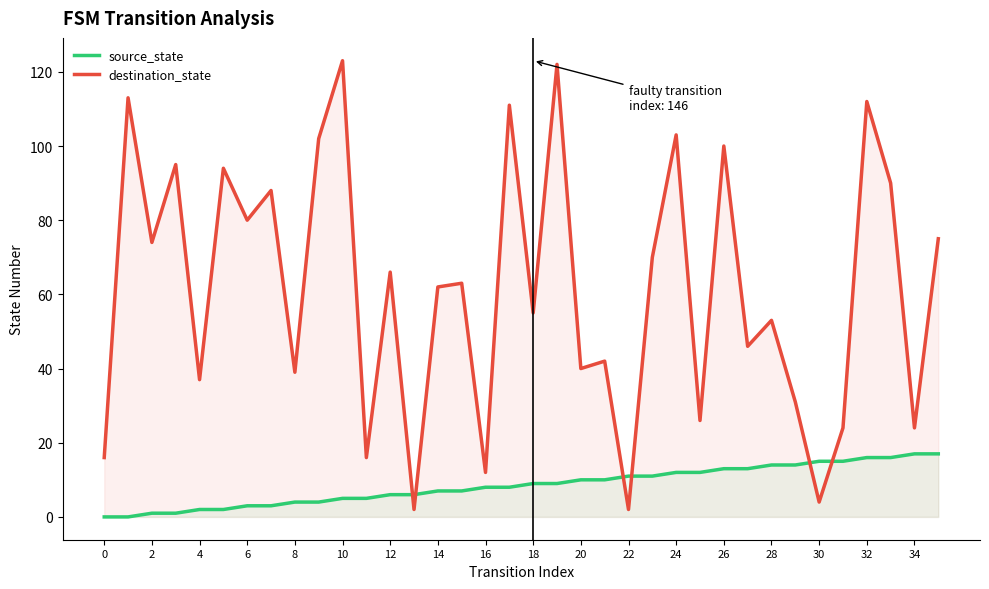

Which series has the largest range (max minus min)?

destination_state